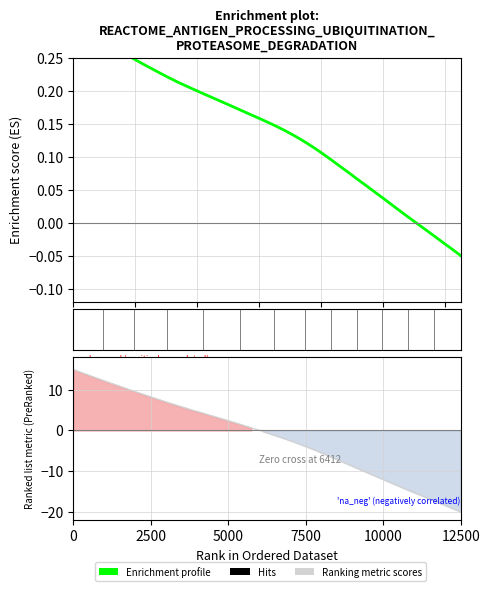

What is the average value?

0.1